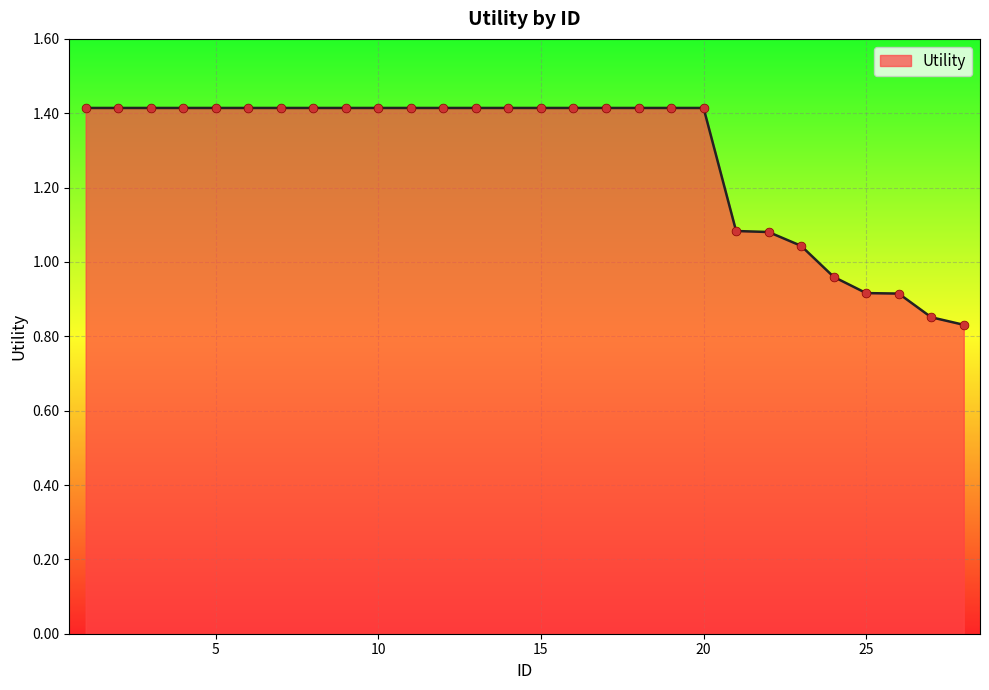

What is the difference between the maximum and minimum values?

0.6